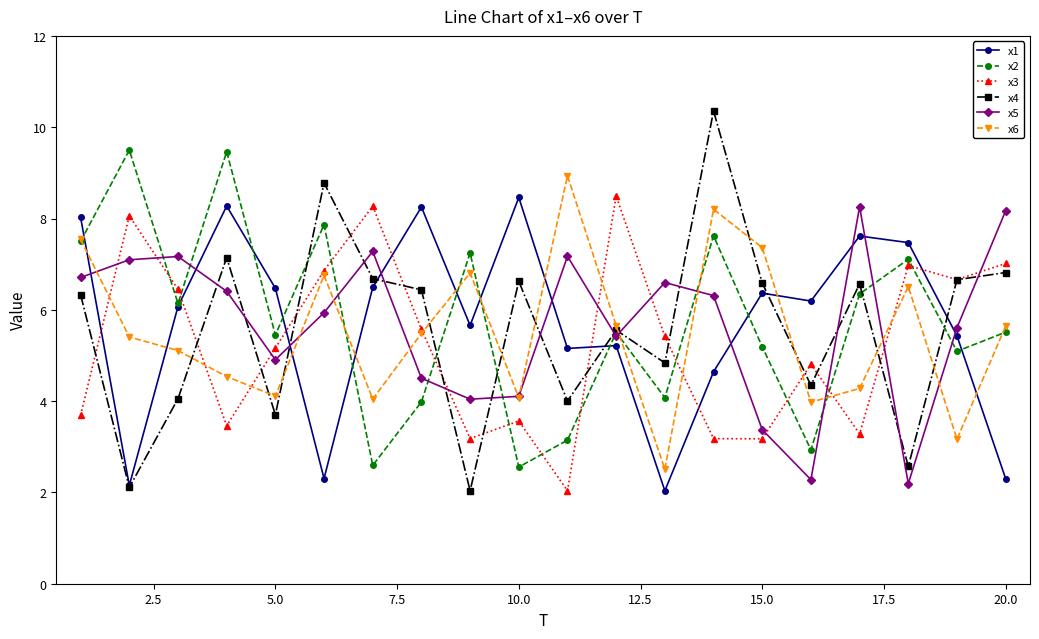

True or false: x4 has more than 2 interior local peaks.

True